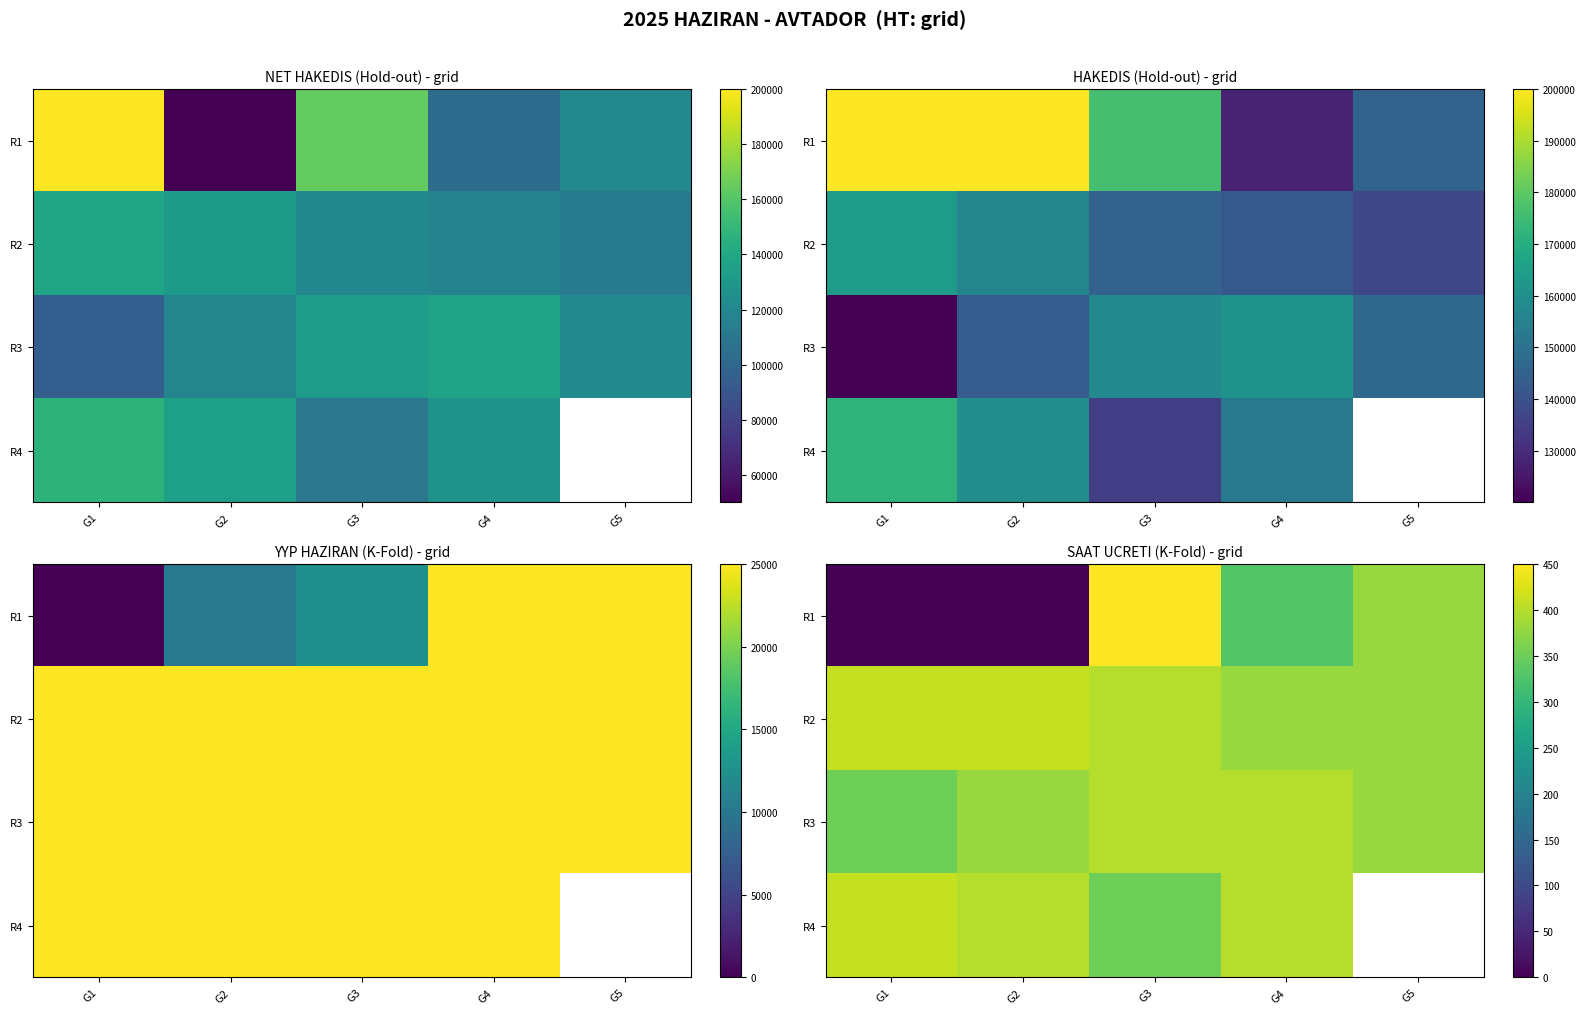

The R3 series shows 527.8 at G1. True or false?

False